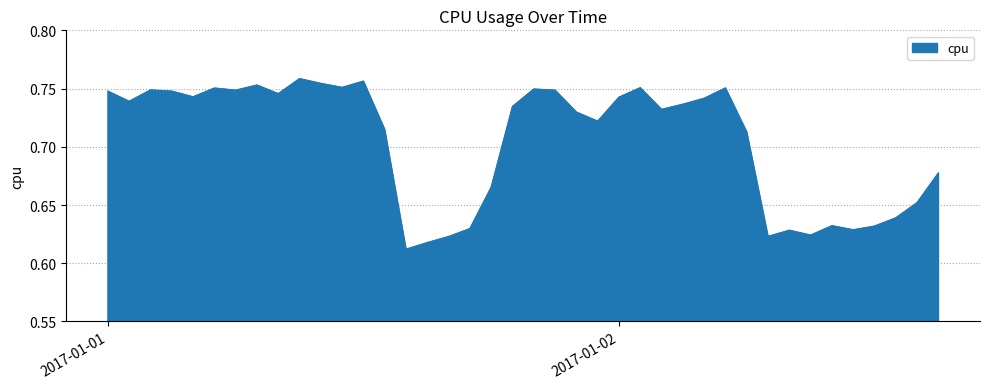

How many interior local valleys (lower than both neighbors) does the data have?

11